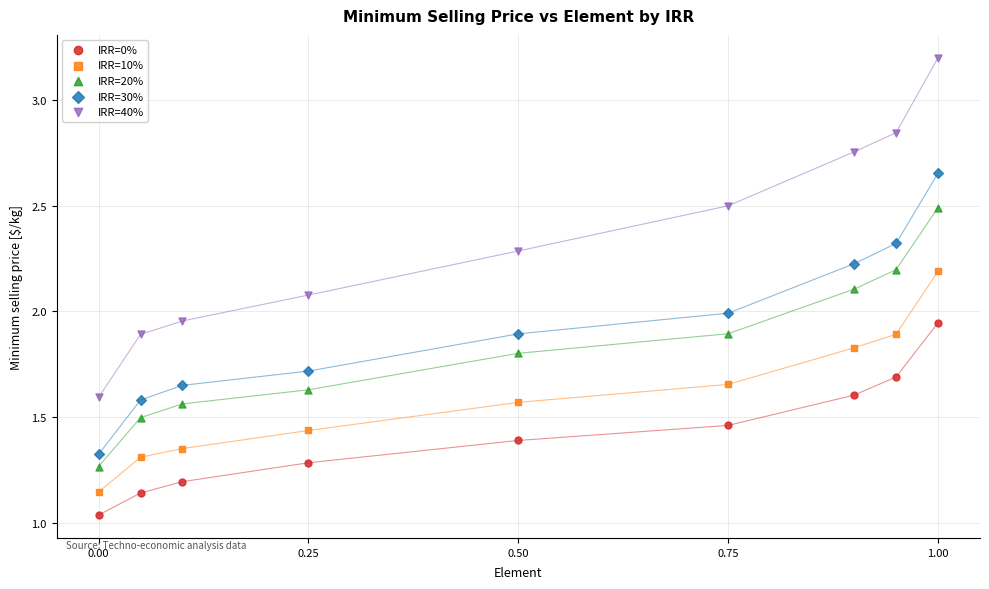

Which series contains the highest Y value?

IRR=40%